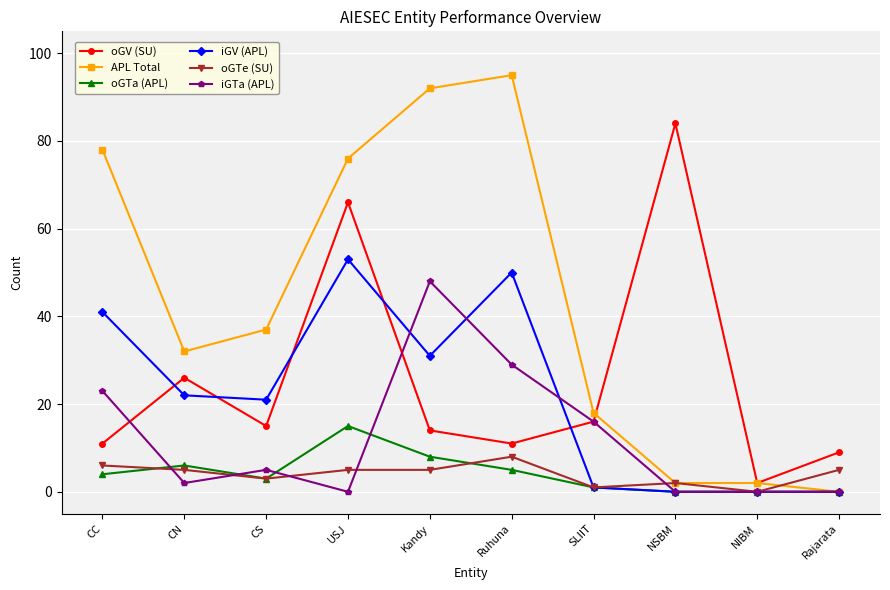

What is the spread (max minus min) of values at Kandy?

87